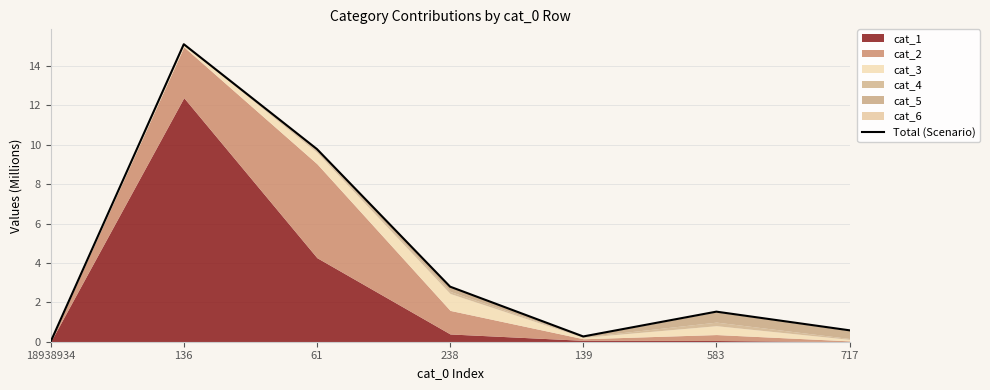

Where is the data nearest to the value 7?

61